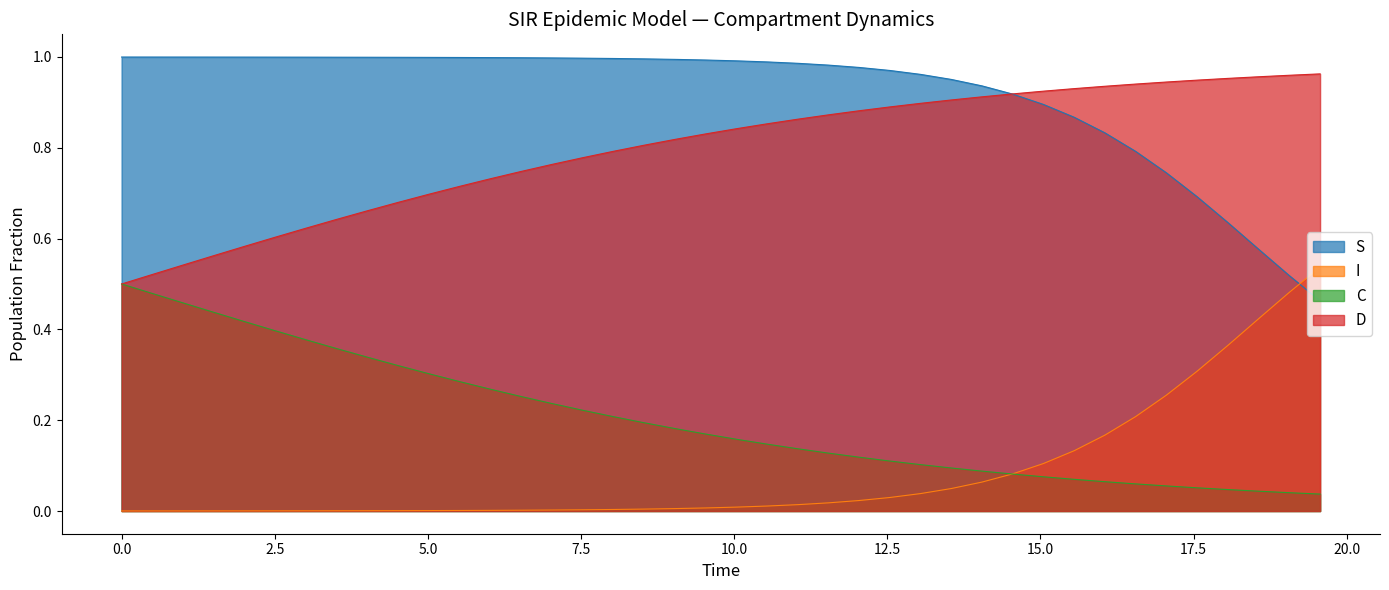

Which series has the largest total across all categories?

S